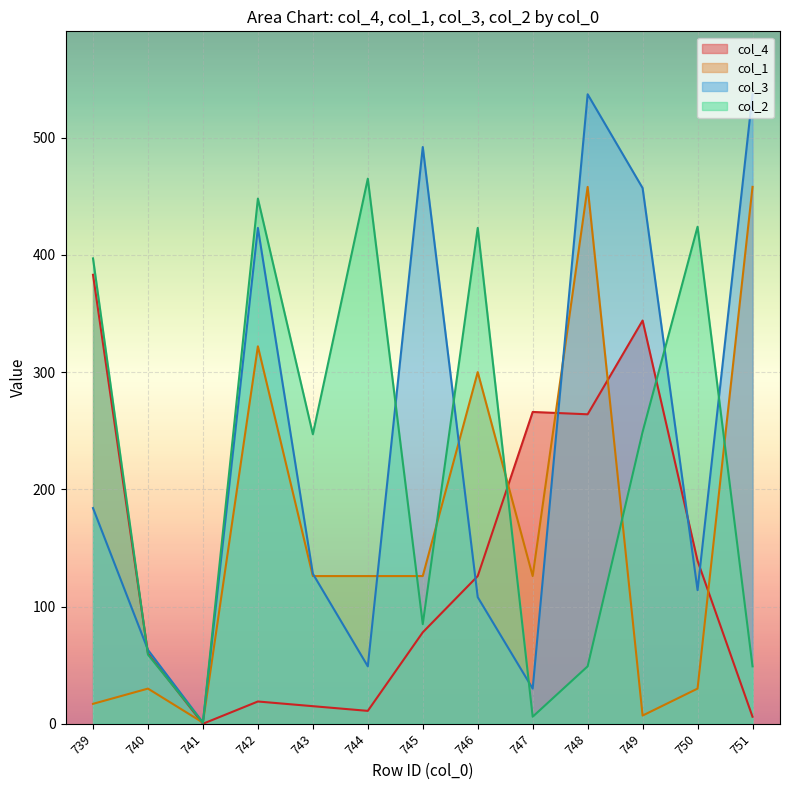

In col_2, how many points are higher than both neighbors (excluding endpoints)?

4